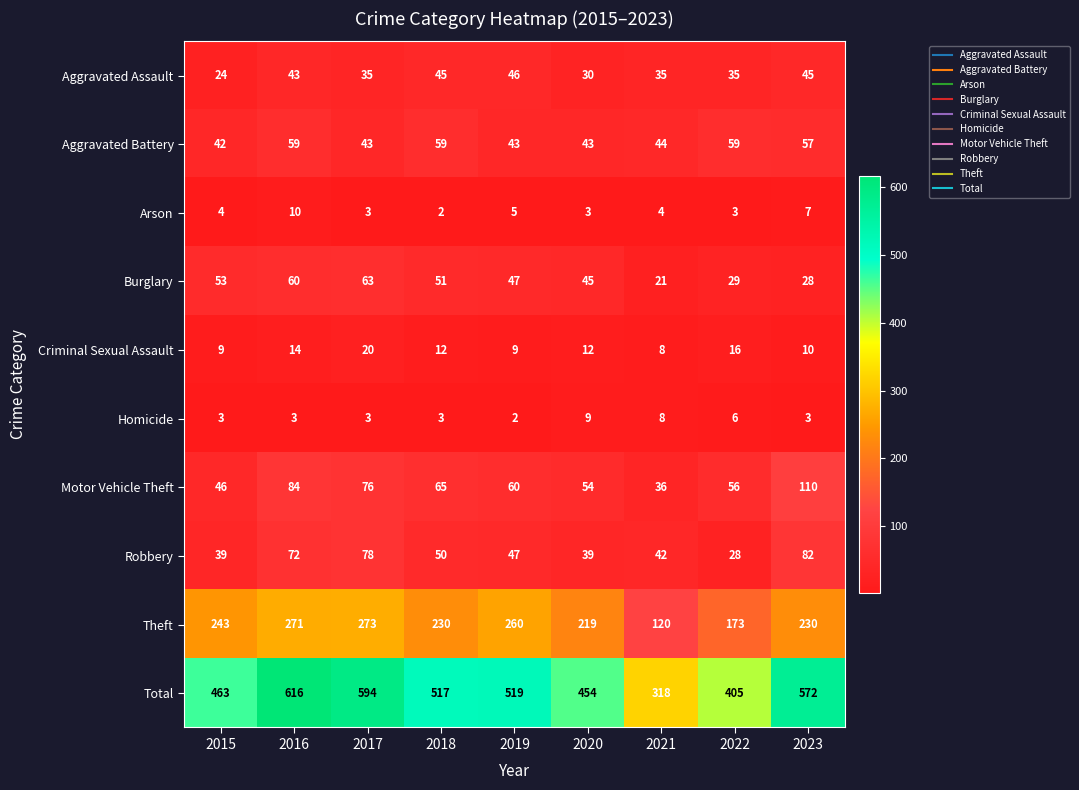

Is it true that Burglary equals 51 at 2018?

True